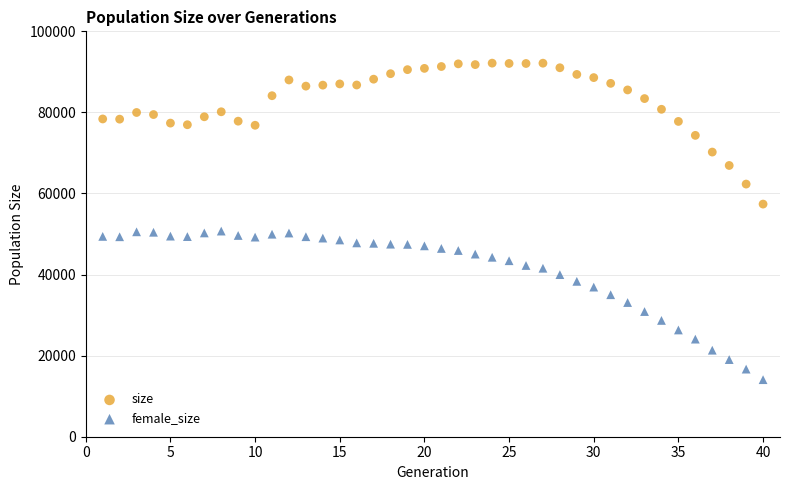

Across all data points, what is the range of X values (max minus min)?

39